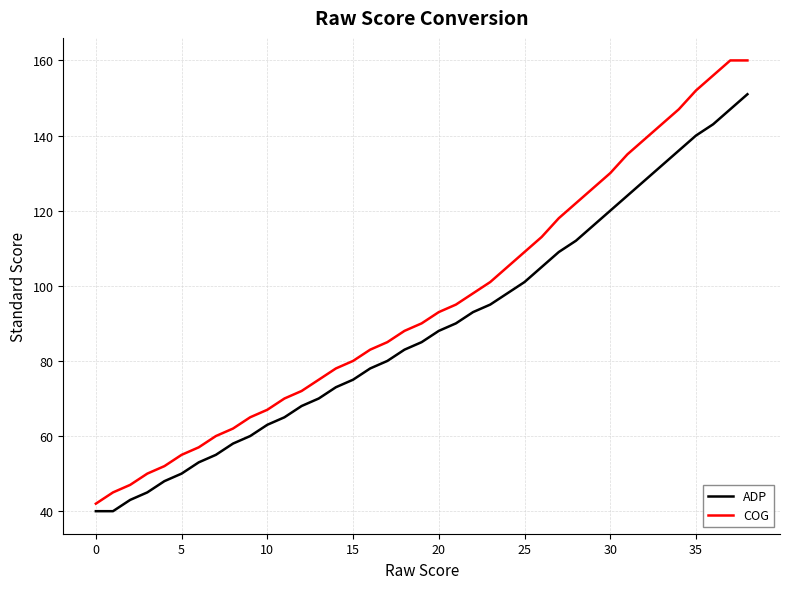

Which series has the largest range (max minus min)?

COG